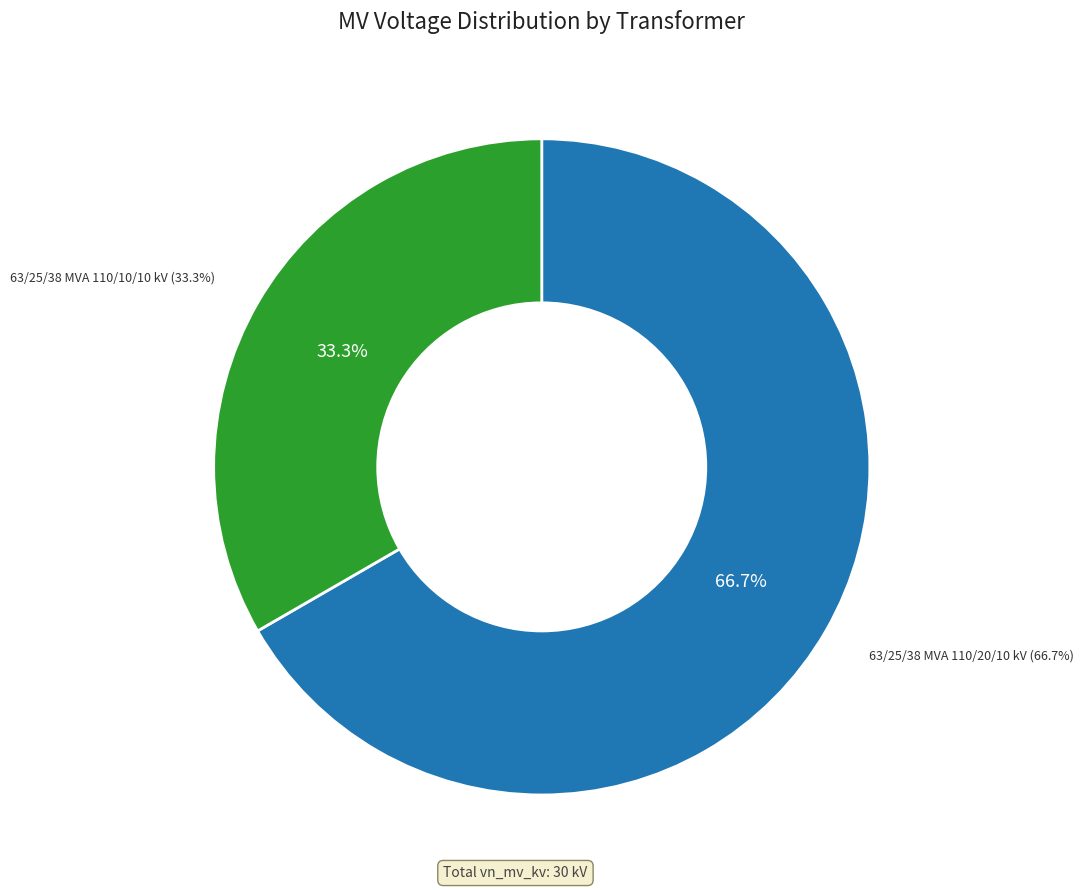

Which has a higher value, 63/25/38 MVA 110/10/10 kV or 63/25/38 MVA 110/20/10 kV?

63/25/38 MVA 110/20/10 kV